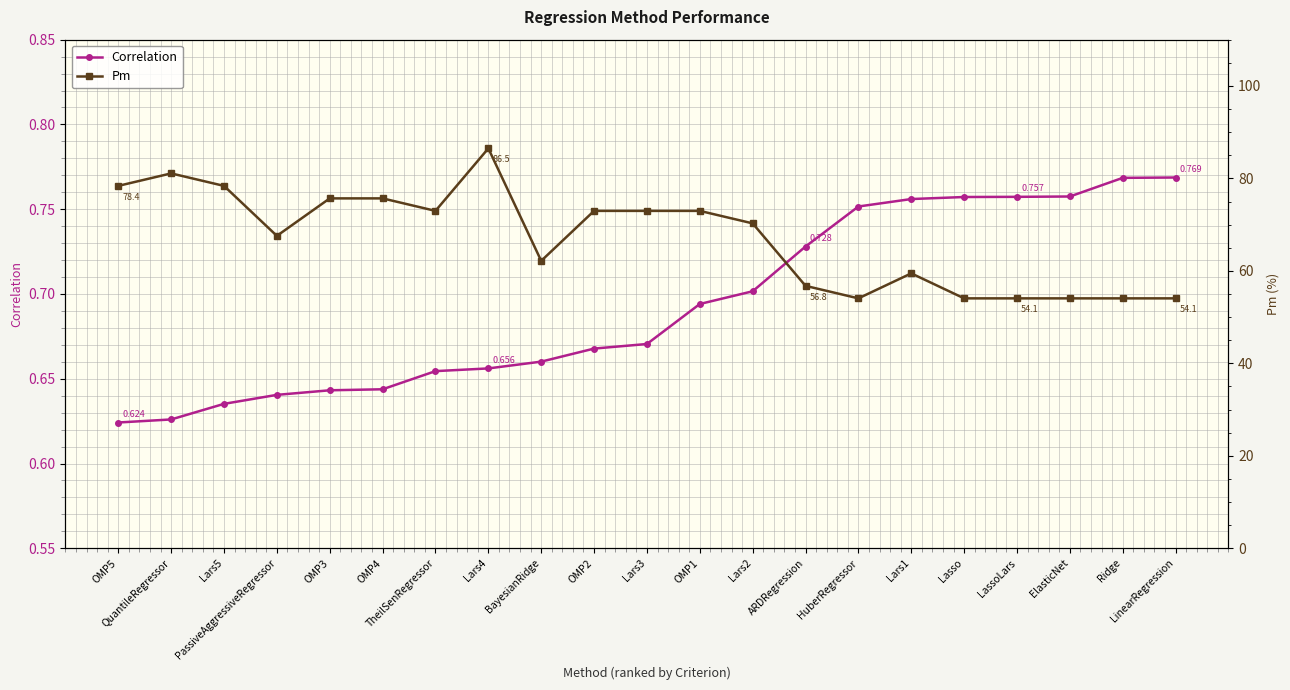

Which series has the largest total across all categories?

Pm